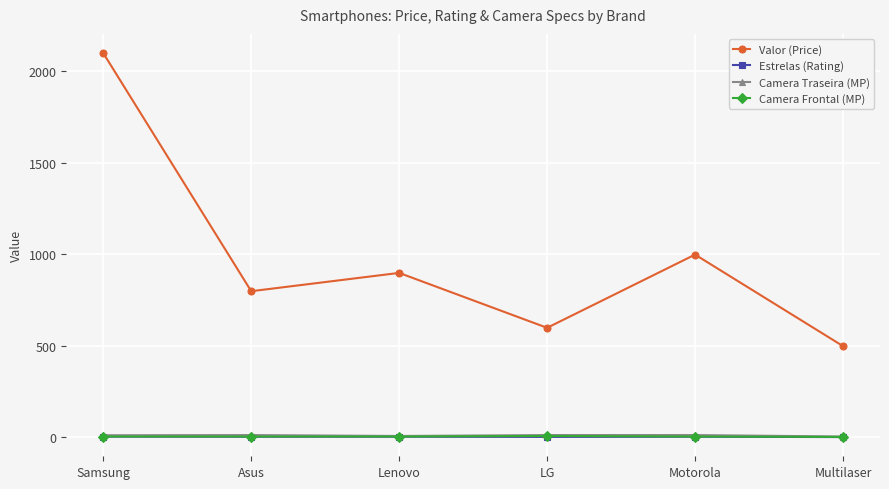

How many Estrelas (Rating) values are between 3 and 4?

4